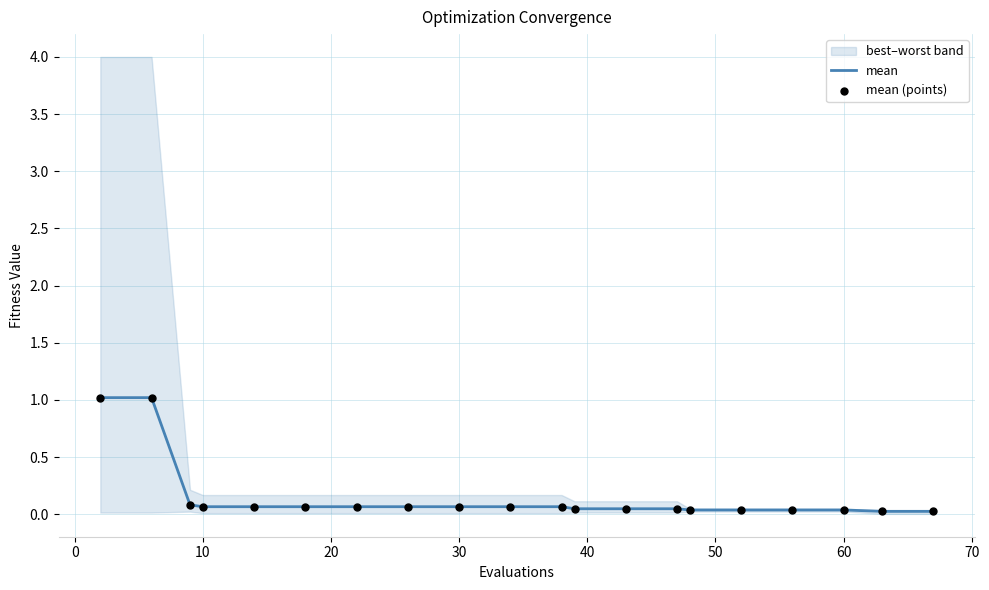

Which series has the widest spread of Y values?

mean